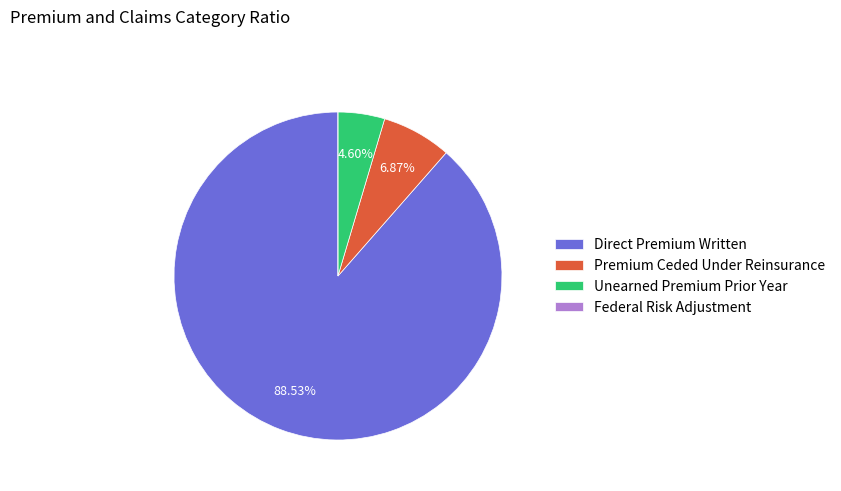

Between Premium Ceded Under Reinsurance and Unearned Premium Prior Year, which is larger?

Premium Ceded Under Reinsurance